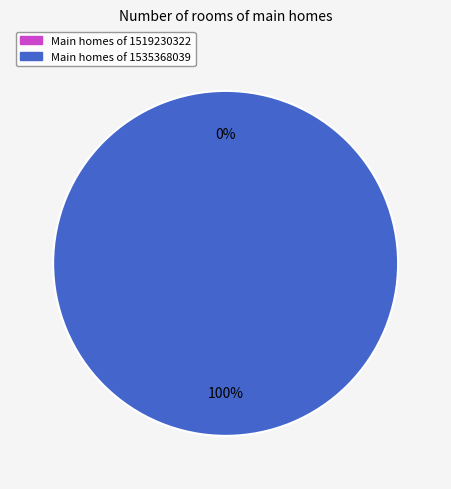

Count the number of slices in the pie.

2